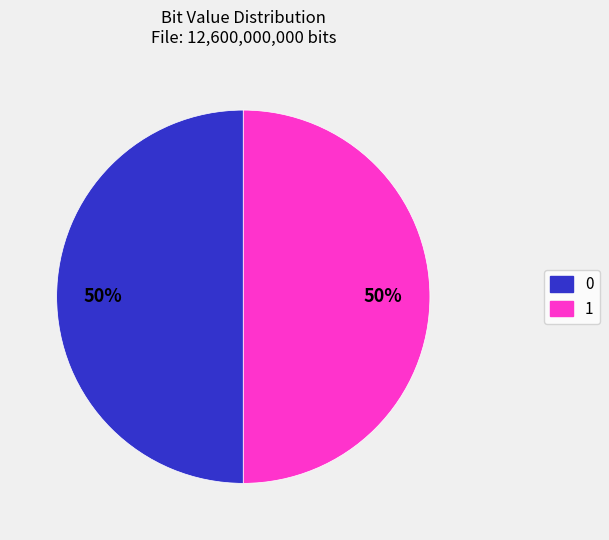

To the nearest percent, what portion does 1 represent?

50%